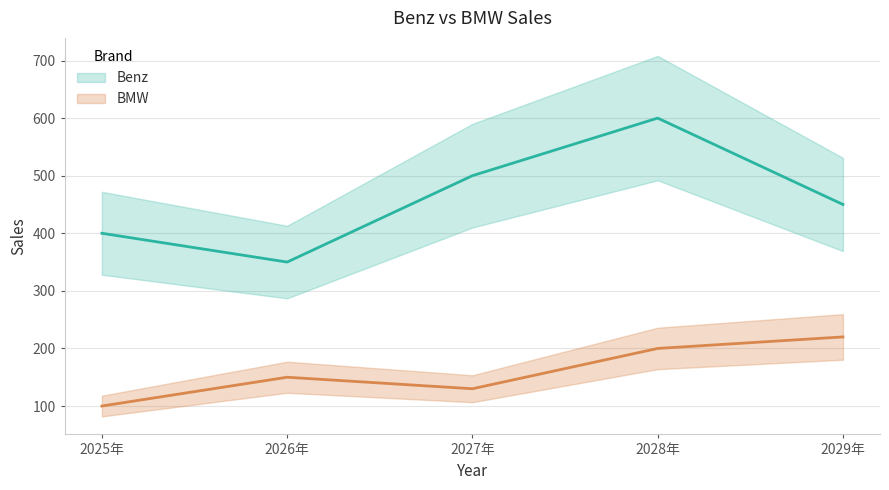

In BMW, how many points are higher than both neighbors (excluding endpoints)?

1